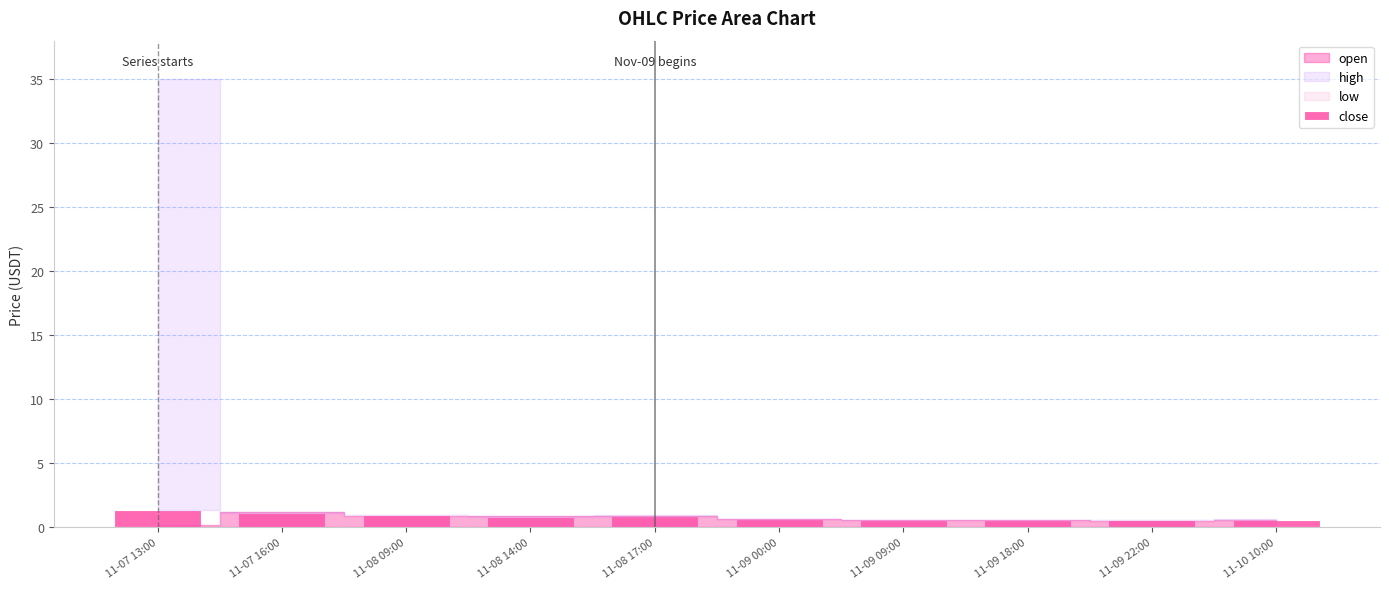

What is the maximum value shown in the chart?

1.3